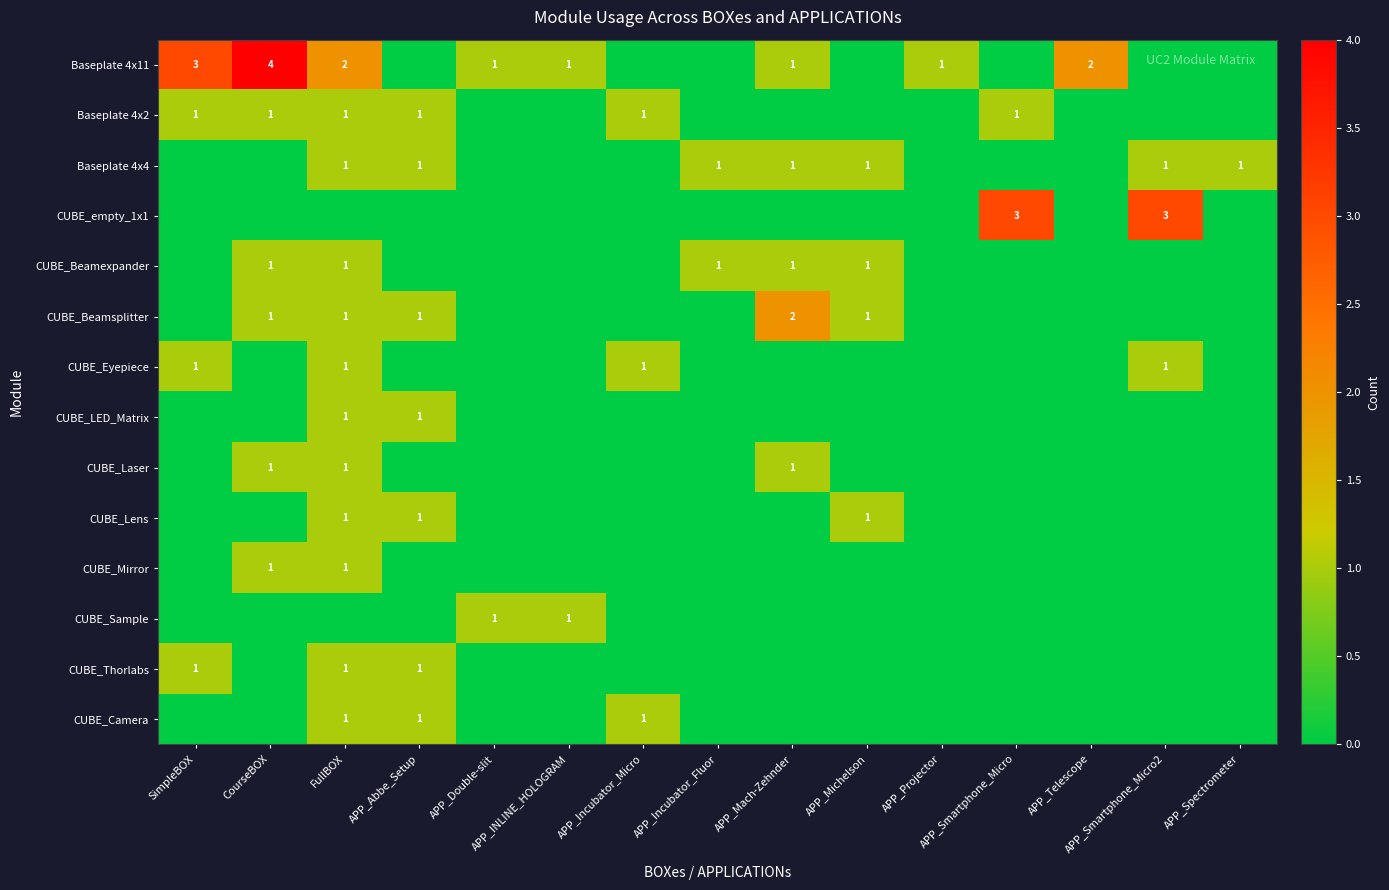

The value of CUBE_Thorlabs at CourseBOX is 0. True or false?

True